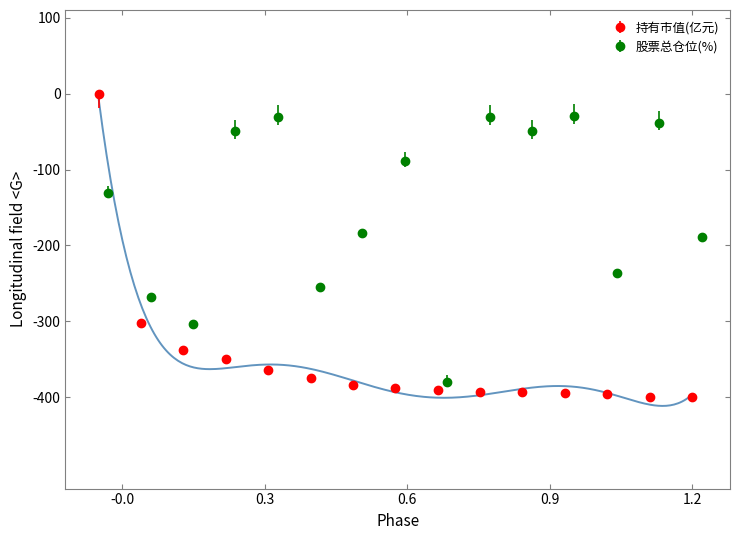

What is the difference between the maximum and minimum values in the 持有市值(亿元) series?

400.0